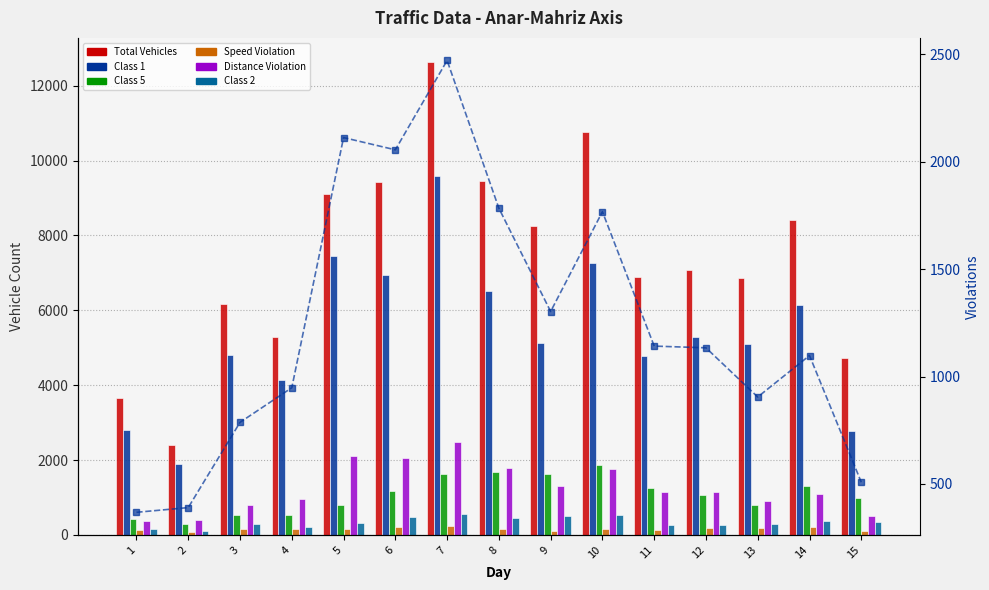

At 2, list the series in order from smallest to largest.

speed_violation, class2, class5, distance_violation, class1, total_vehicles